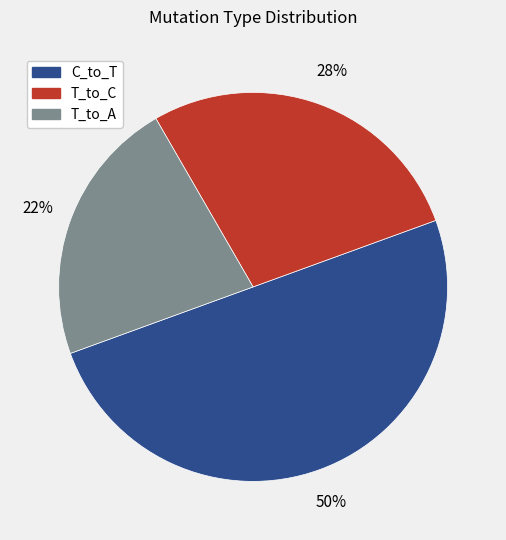

Count the number of slices in the pie.

3